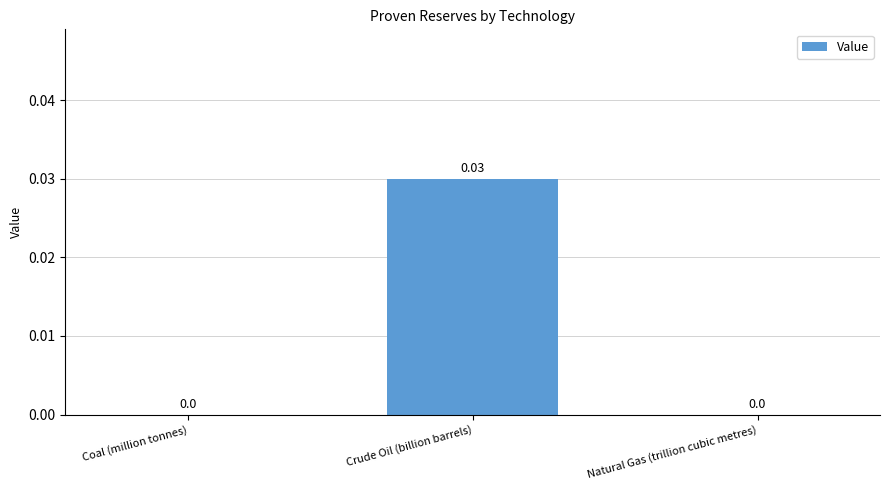

Which category has the highest value across all series?

Crude Oil (billion barrels)